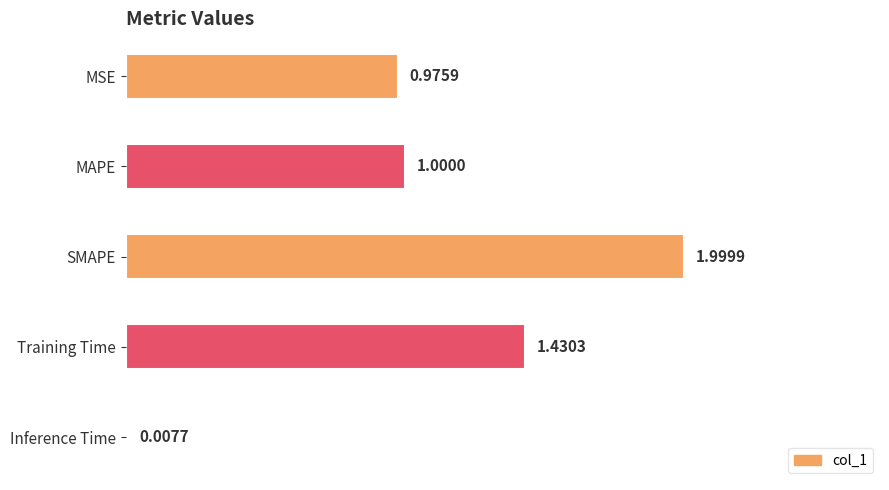

Where is the data nearest to the value 1?

MAPE